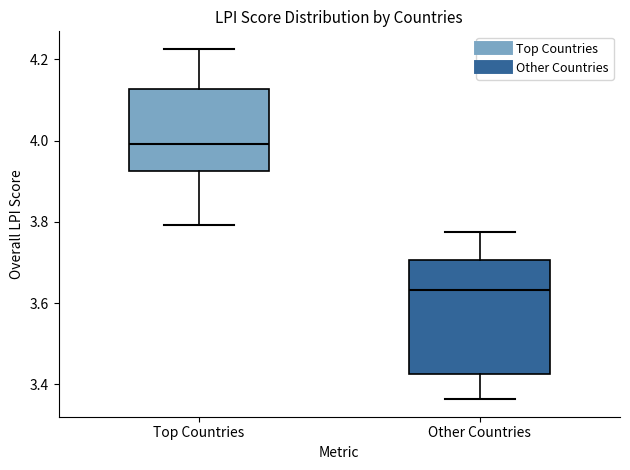

Reading left to right, transcribe this box plot: for each box, give where its median line is, the range the box spans, and where its two whiskers end, as read against the y-axis. The values are not printed on the chart, so give them approximately, as read against the axis.

Top Countries: median 4.00, box 3.92 to 4.12, whiskers 3.80 to 4.22
Other Countries: median 3.64, box 3.42 to 3.70, whiskers 3.36 to 3.78